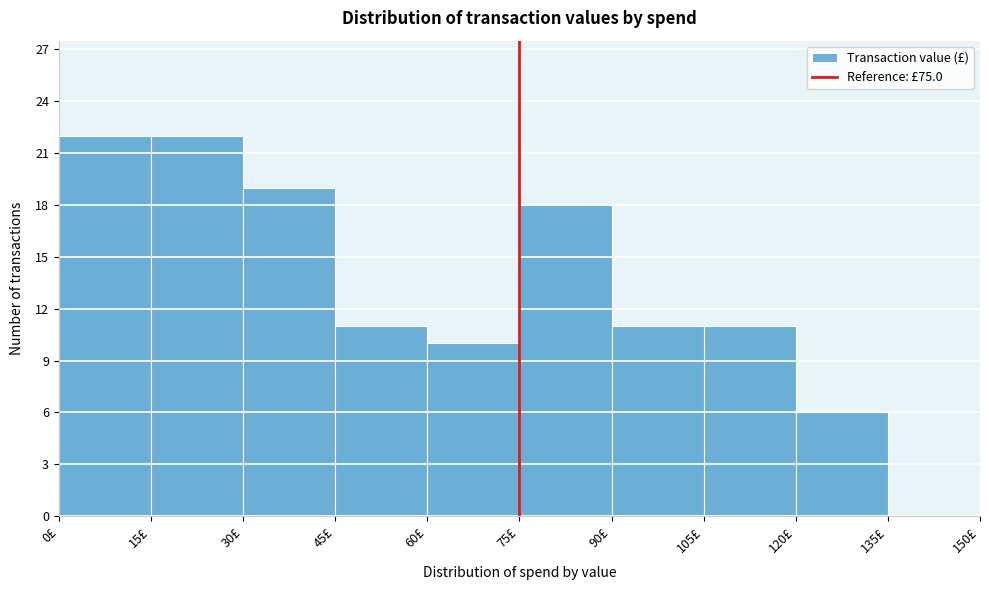

Reading left to right, transcribe this chart: for each bar, give the range it covers on the x-axis and its height. Neither the bar edges nor the heights are printed on the chart, so give them approximately, as read against the axes.

0 to 15: 22
15 to 30: 22
30 to 45: 19
45 to 60: 11
60 to 75: 10
75 to 90: 18
90 to 105: 11
105 to 120: 11
120 to 135: 6
135 to 150: 0